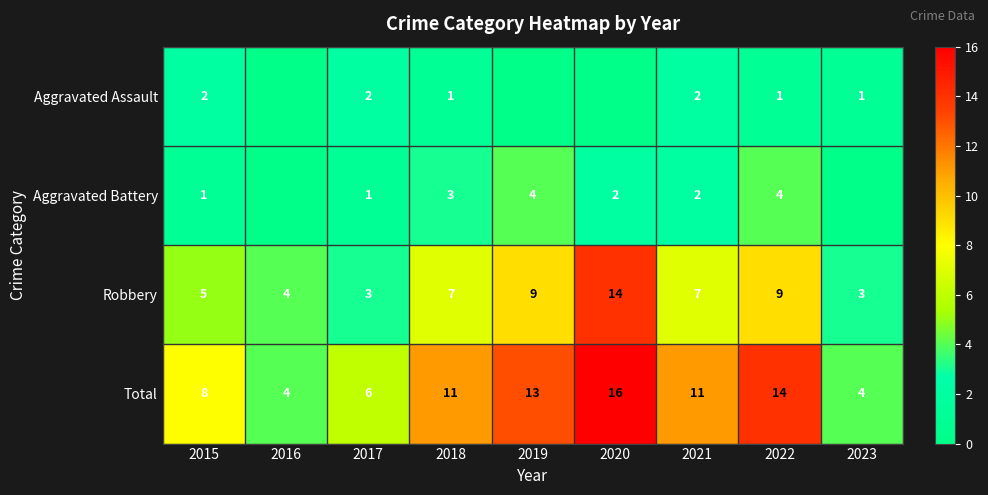

The Robbery series shows 2 at 2017. True or false?

False